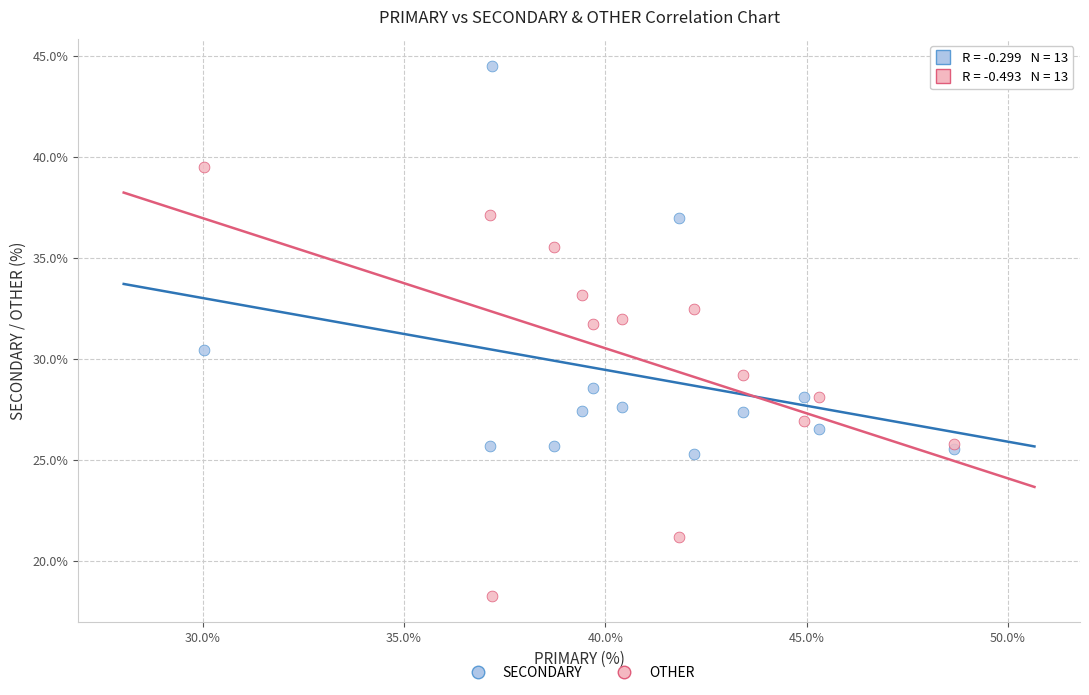

Which series has the largest Y range (max minus min)?

OTHER